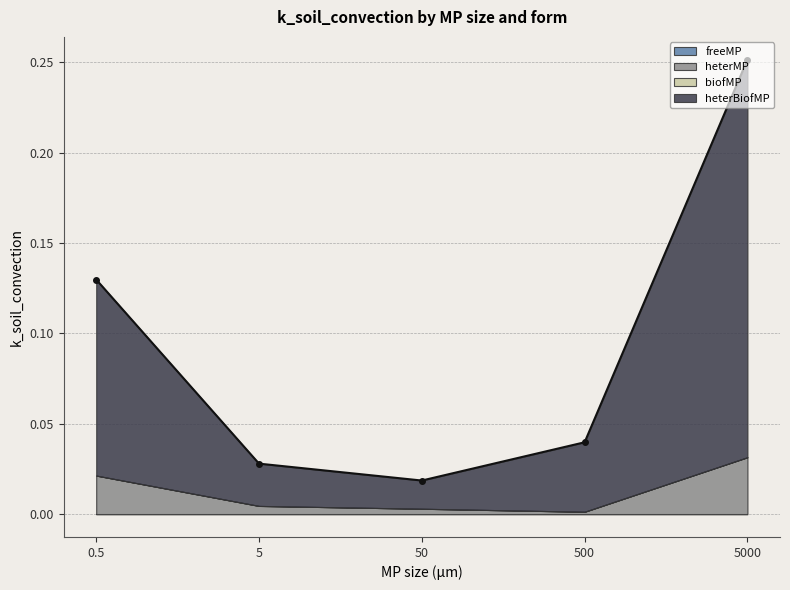

True or false: heterBiofMP has more than 1 points higher than both neighbors.

False